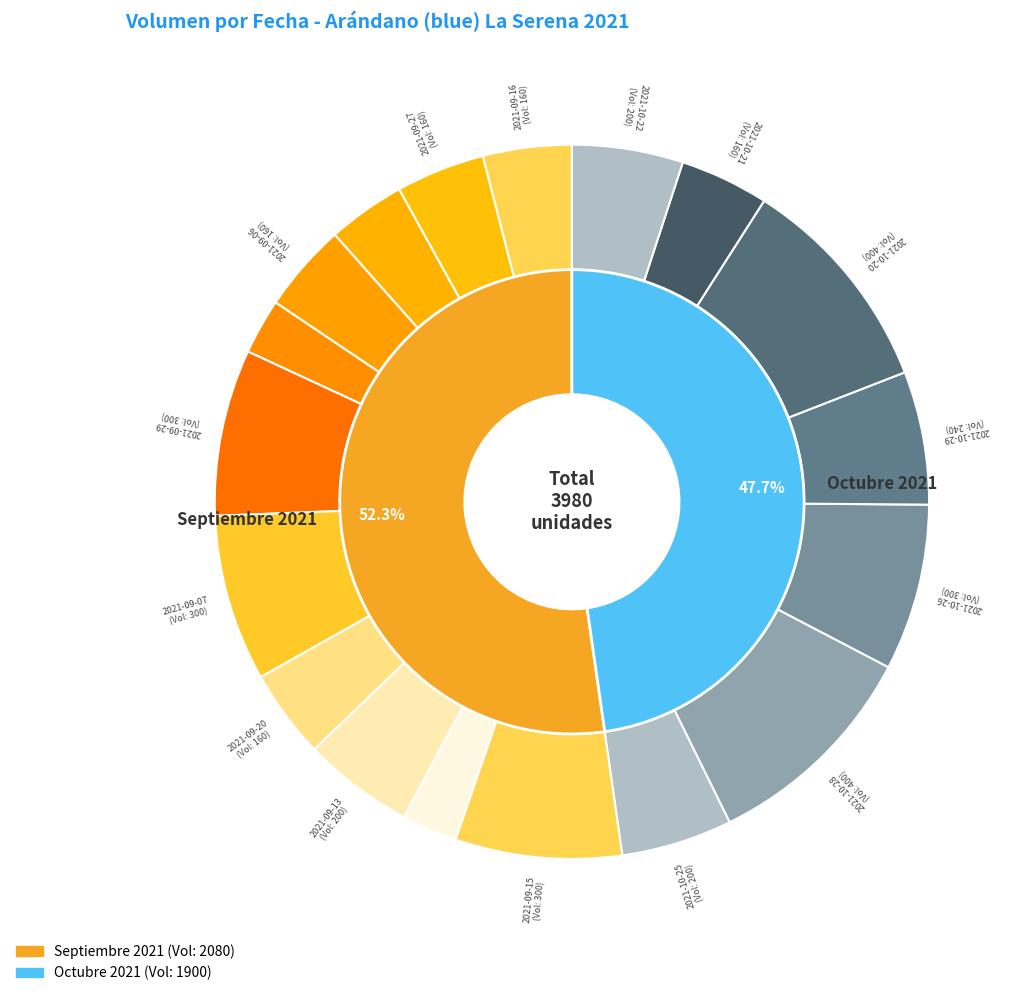

Is it true that 2021-09-16 is 4% of the pie?

True